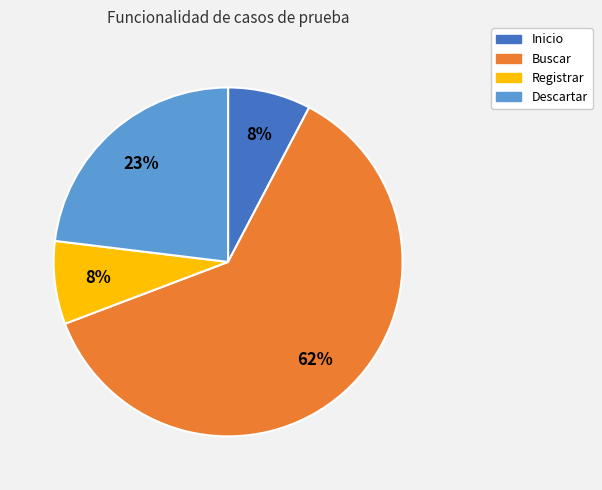

What is the largest slice in the pie chart?

Buscar